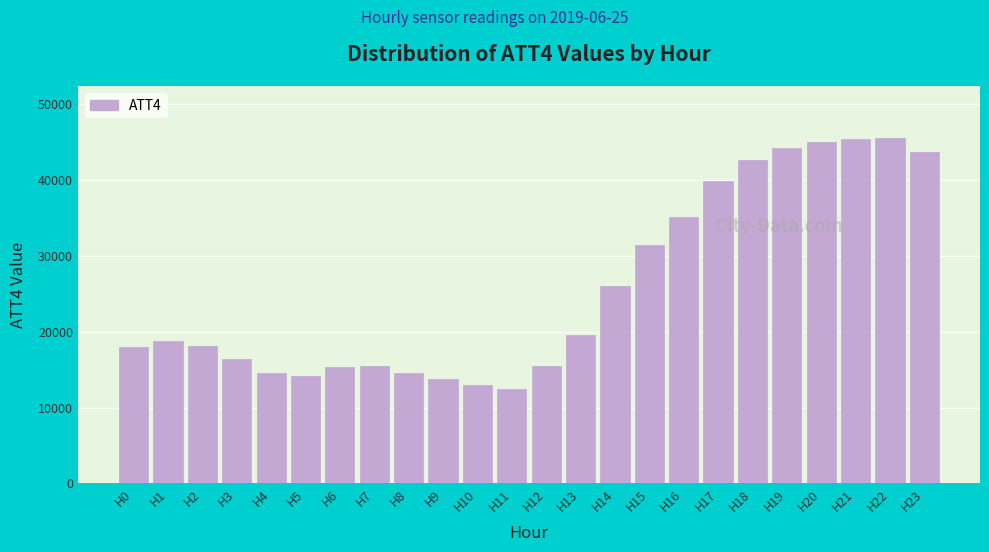

Which has a higher value, H7 or H15?

H15